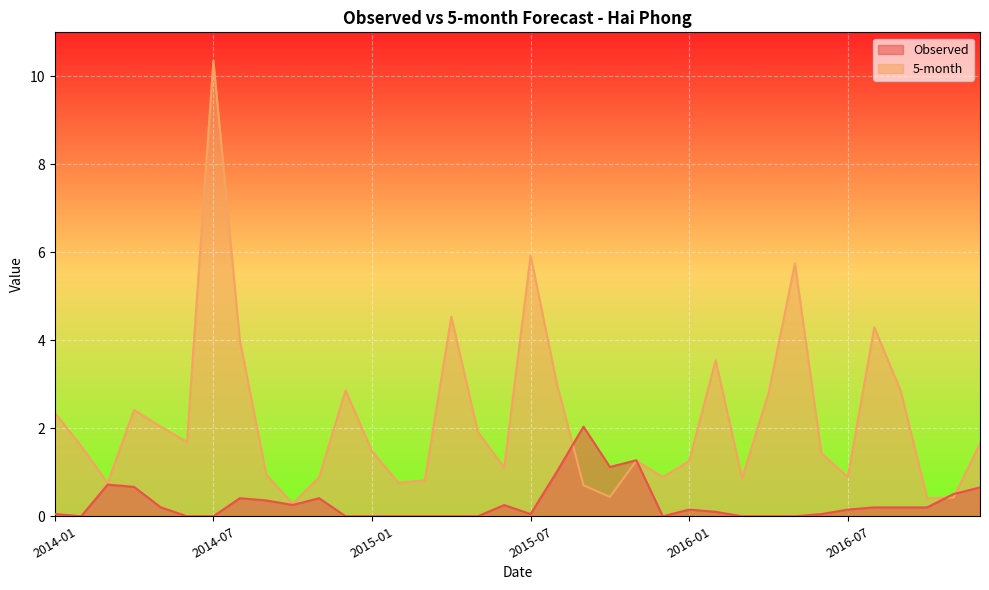

Is it true that 5-month equals 0.4 at 2015-10?

True